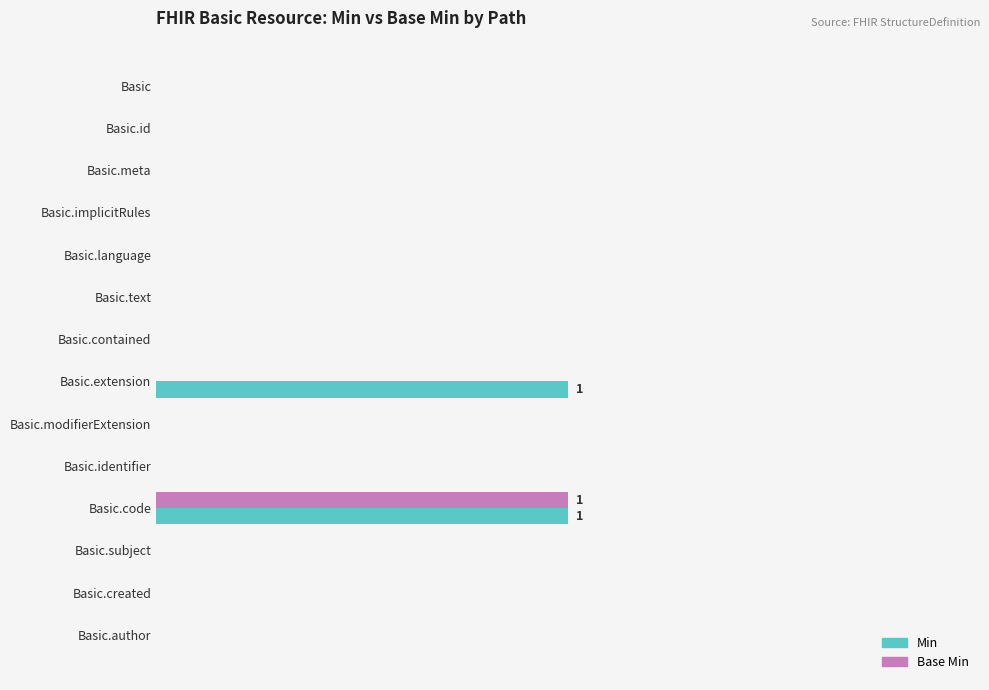

What are all the series names shown in the legend?

Min, Base Min